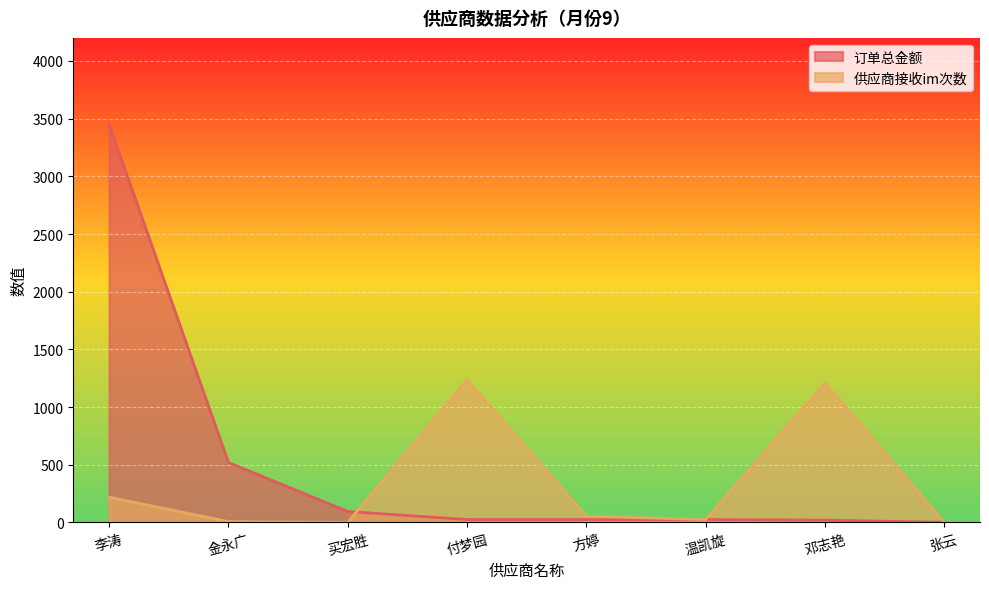

What is the sum of all 订单总金额 values?

4160.9